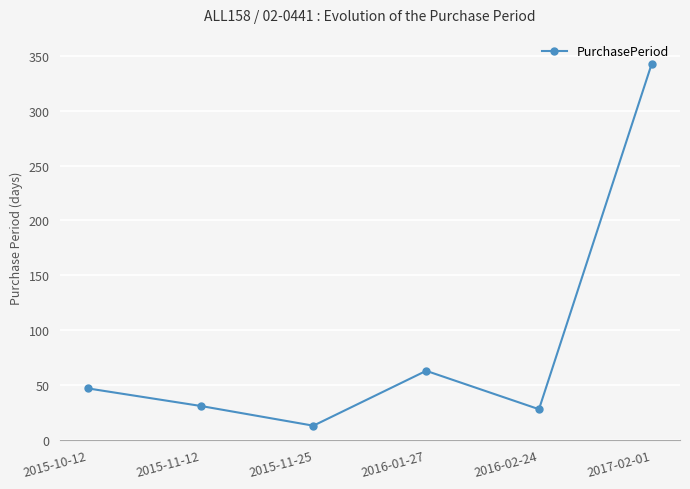

Rank the categories by value from lowest to highest.

2015-11-25, 2016-02-24, 2015-11-12, 2015-10-12, 2016-01-27, 2017-02-01